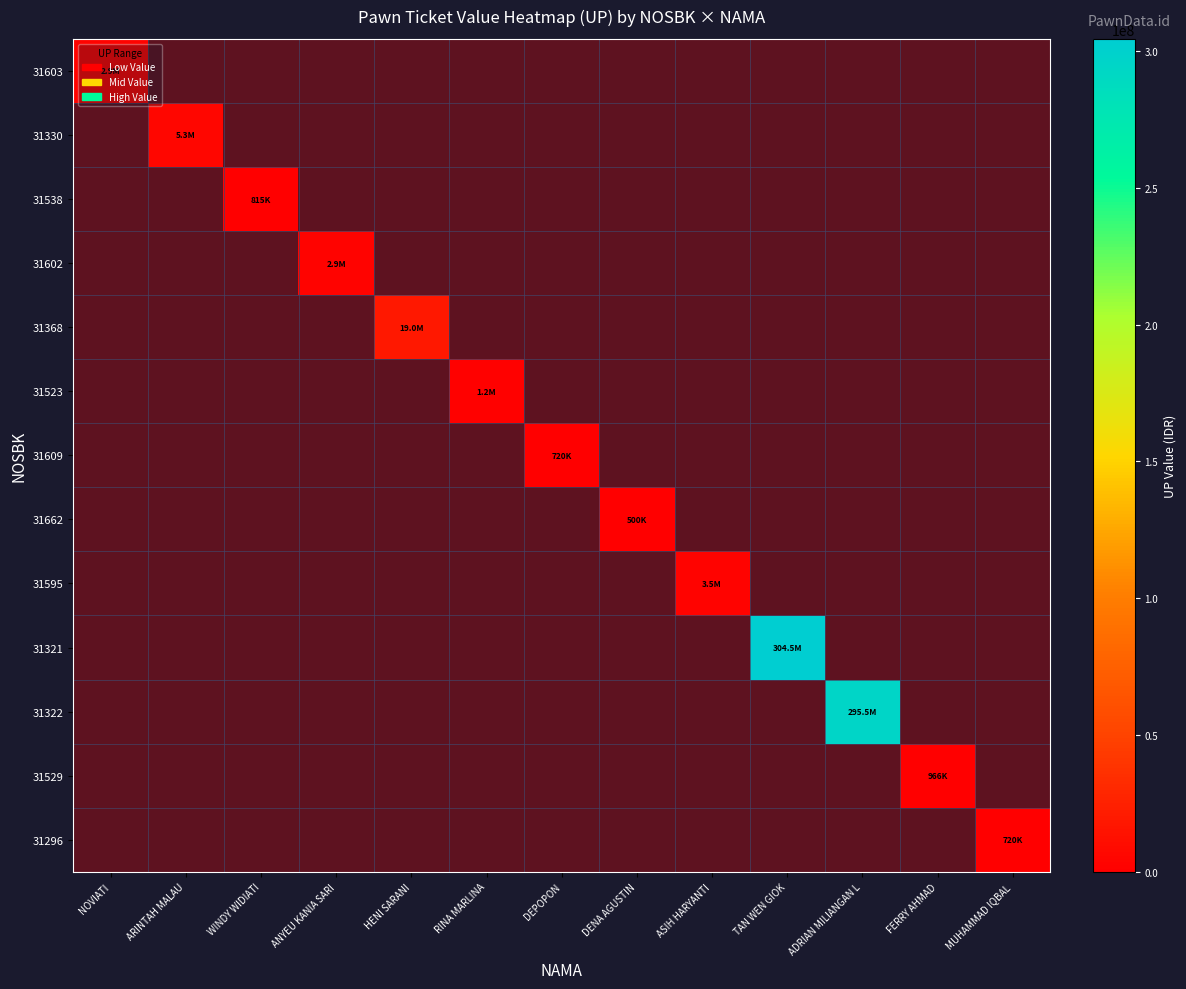

At which label does 31296 reach its minimum?

NOVIATI